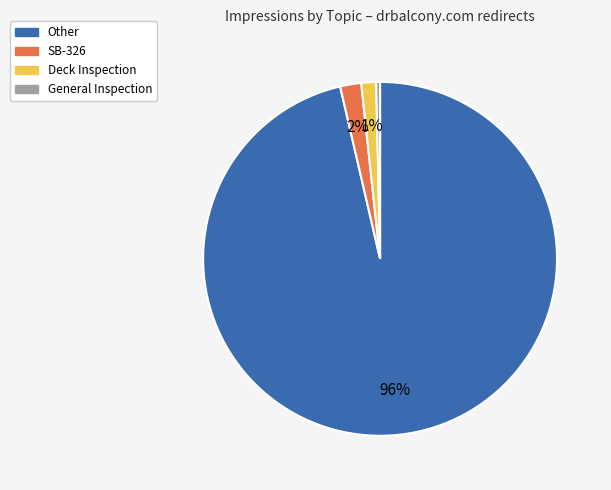

Is it true that Deck Inspection is 11% of the pie?

False